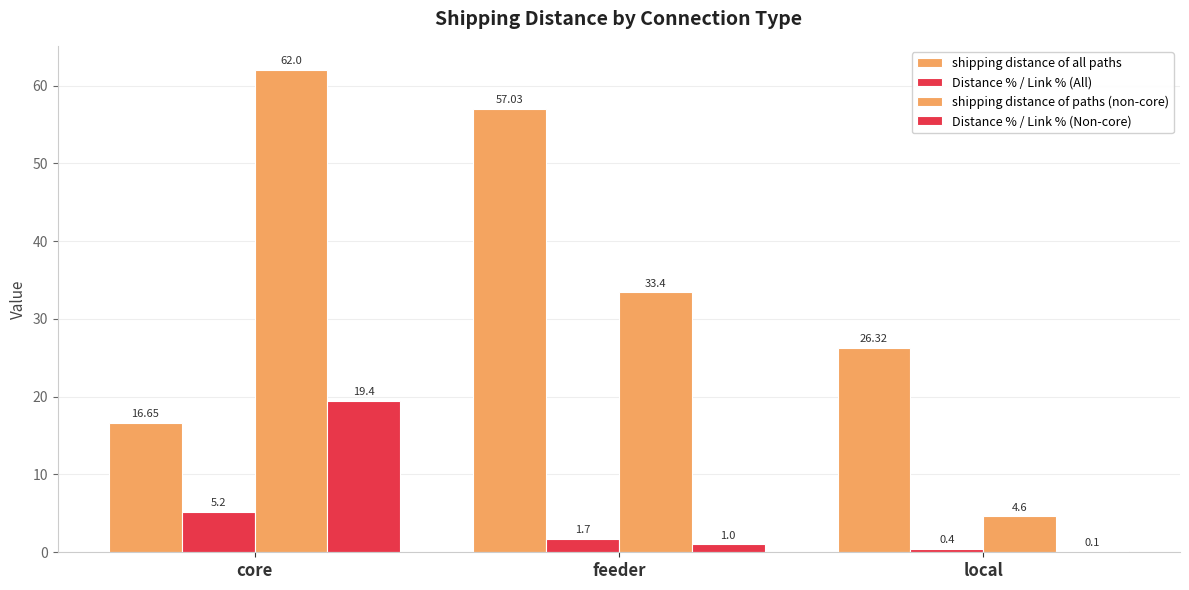

Which series has the largest total across all categories?

shipping distance of all paths